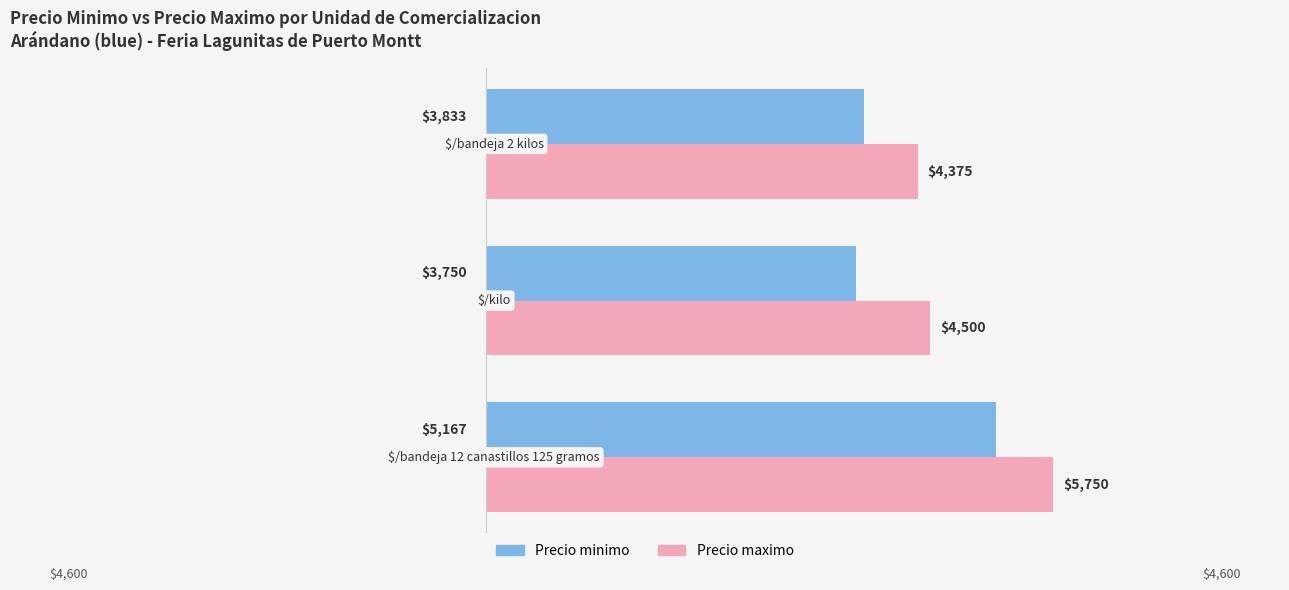

Which series has the largest total across all categories?

Precio maximo